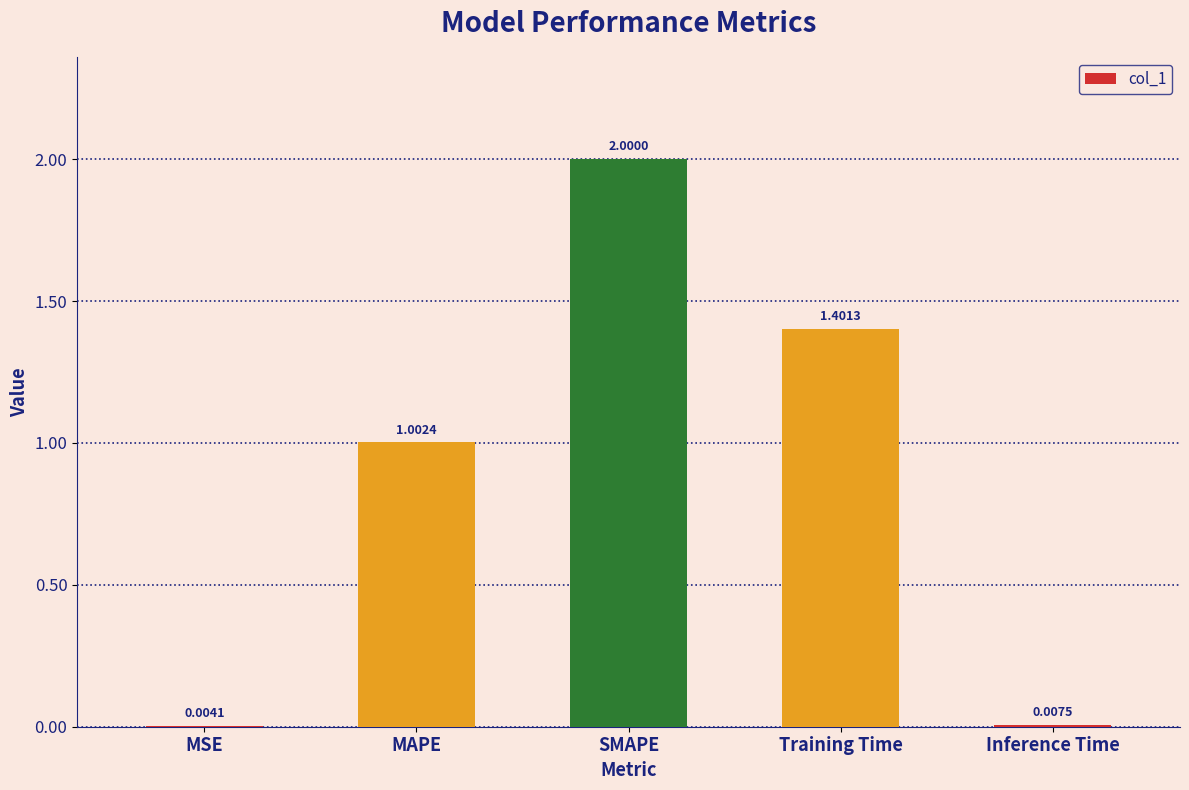

What is the sum of the values at SMAPE and Training Time?

3.4